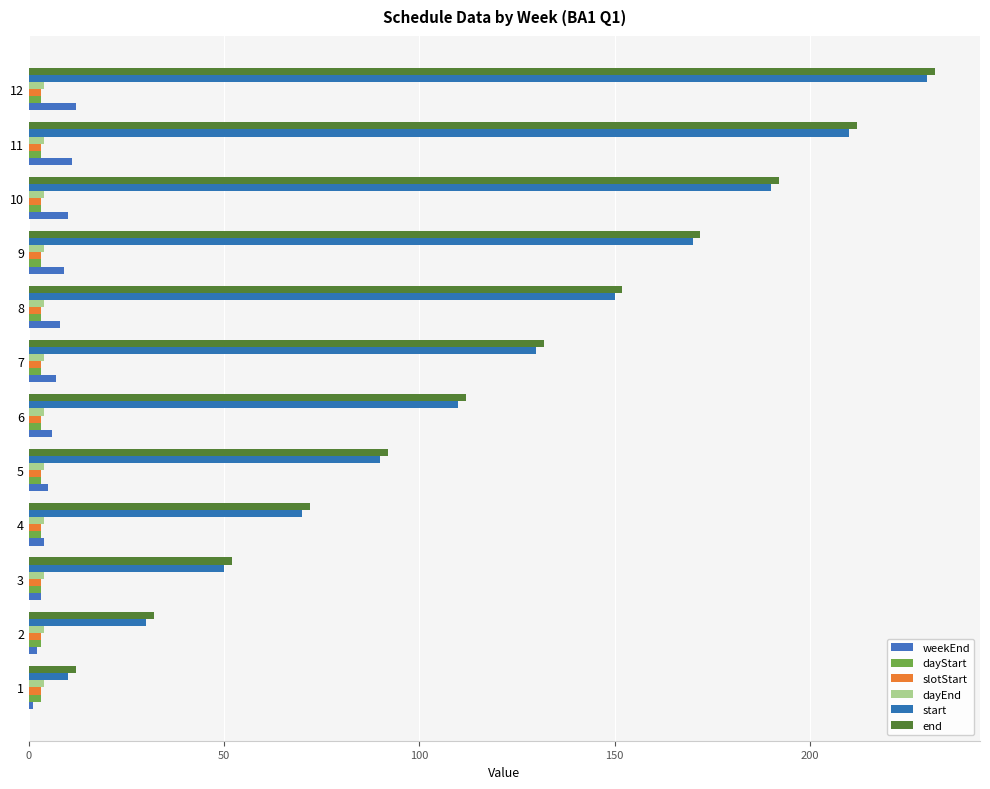

What is the sum of all weekEnd values?

78